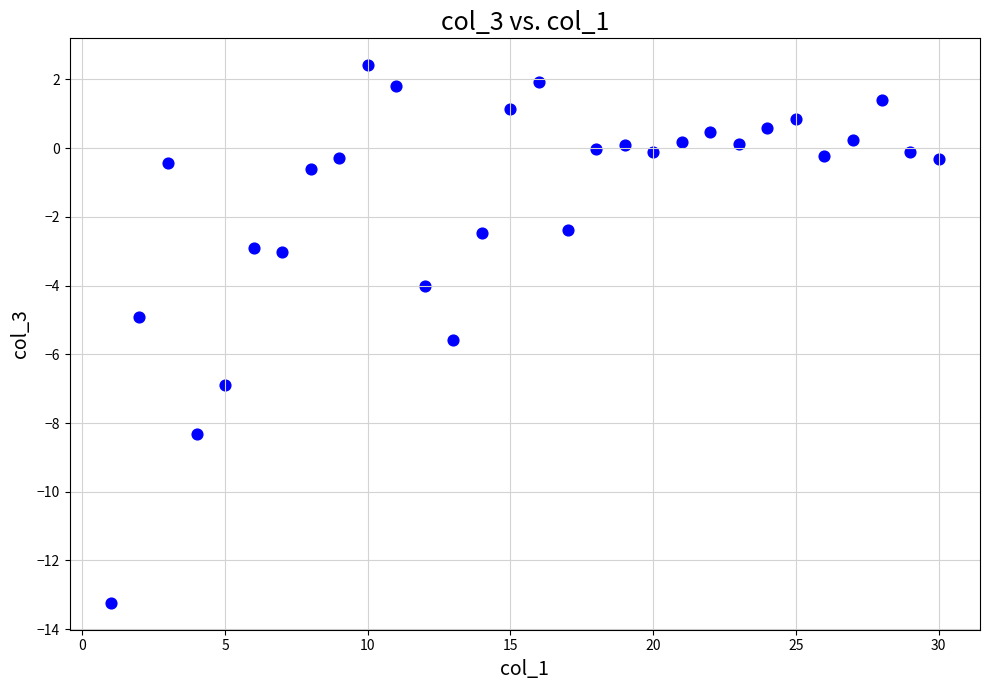

What is the range of Y values (max minus min)?

15.6